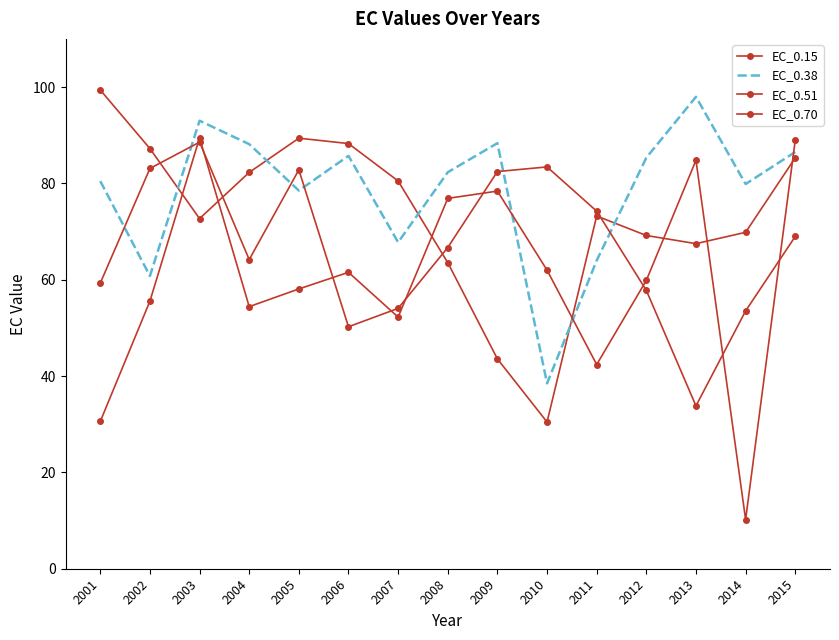

Rank the series at 2013 from lowest to highest value.

EC_0.51, EC_0.15, EC_0.70, EC_0.38